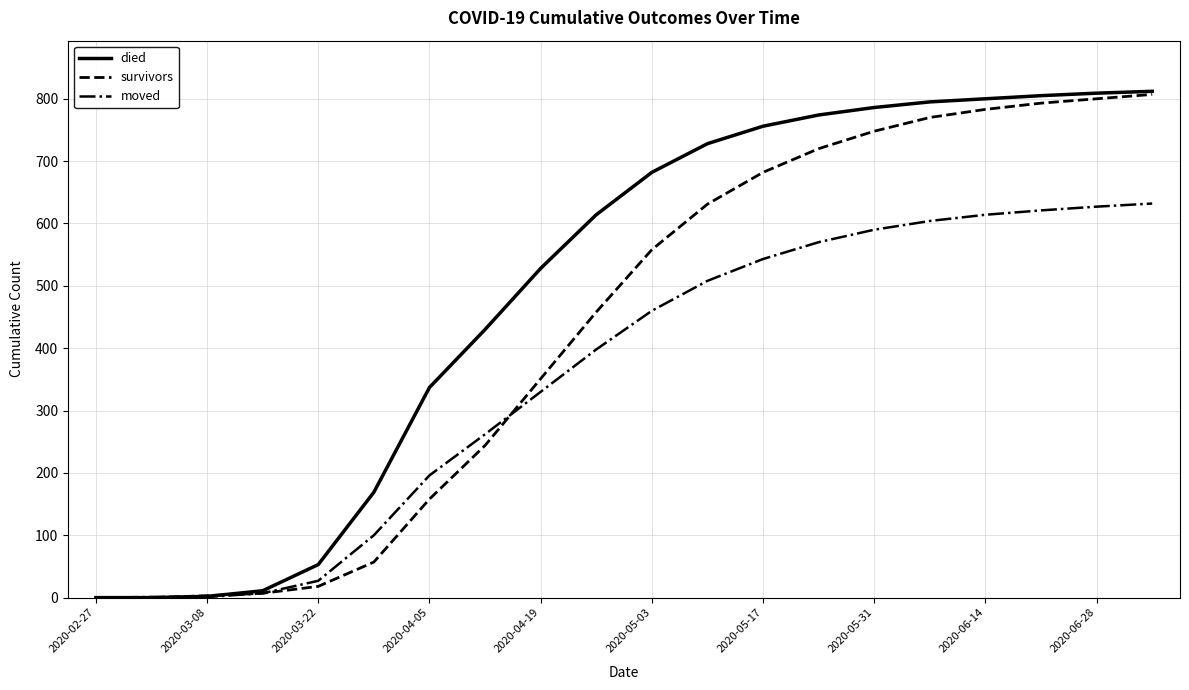

Rank the series by their average value, from highest to lowest.

died, survivors, moved